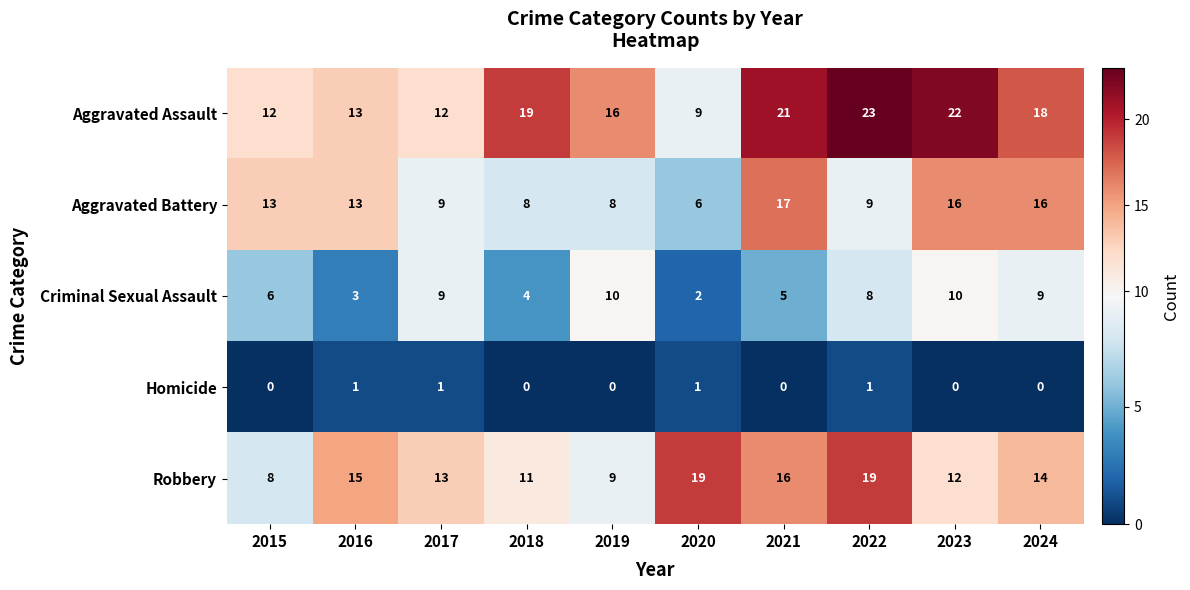

Which series has the largest range (max minus min)?

Aggravated Assault